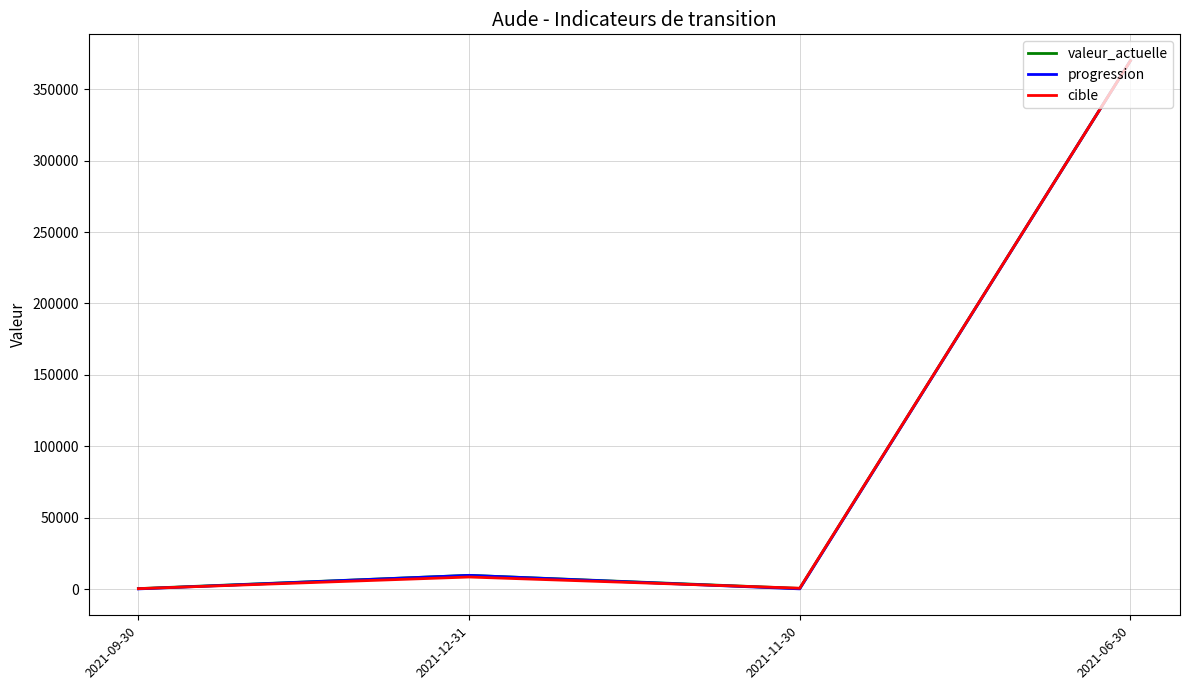

How many categories are shown in the chart?

4